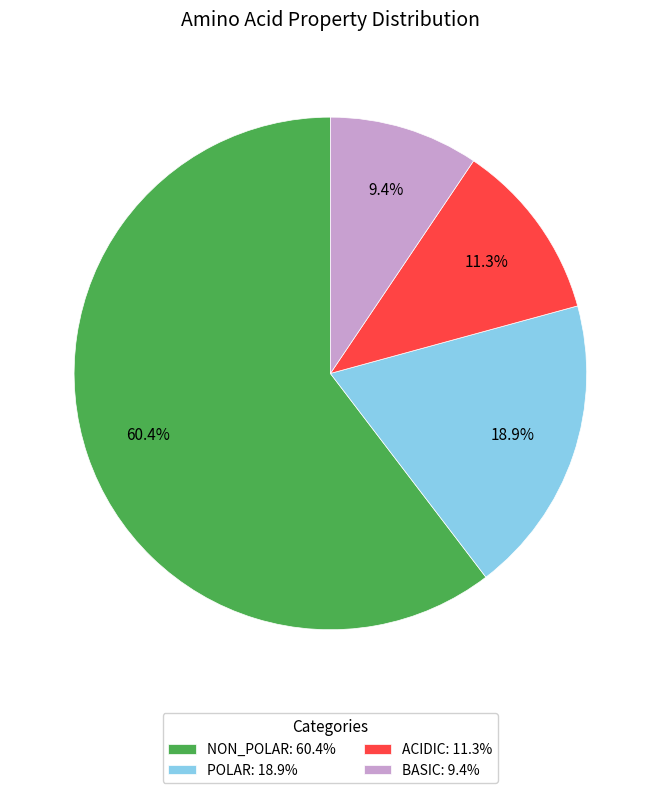

Rank the categories by value from highest to lowest.

NON_POLAR: 60.4%, POLAR: 18.9%, ACIDIC: 11.3%, BASIC: 9.4%